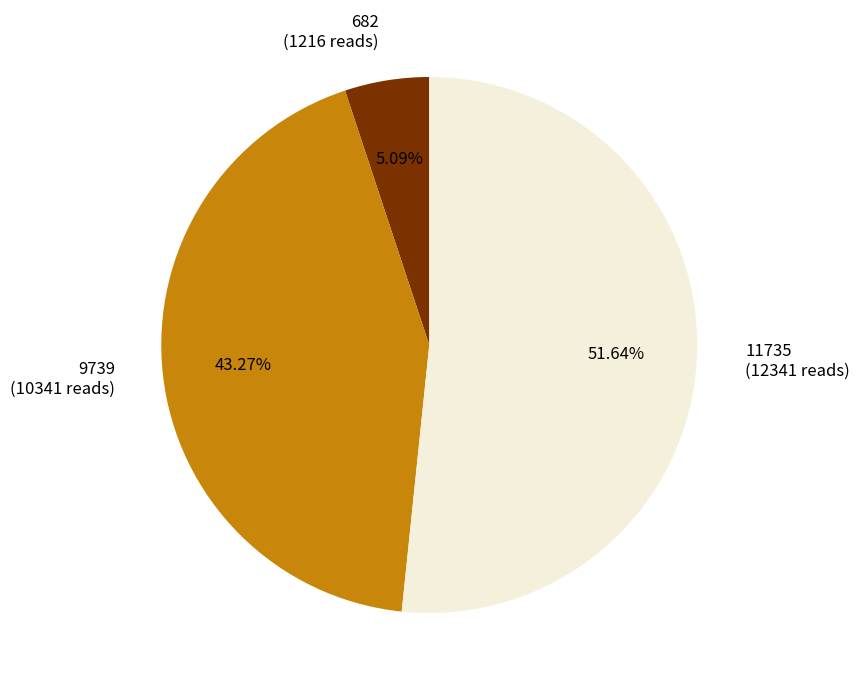

What percentage do 11735 and 682 together represent?

56.7%